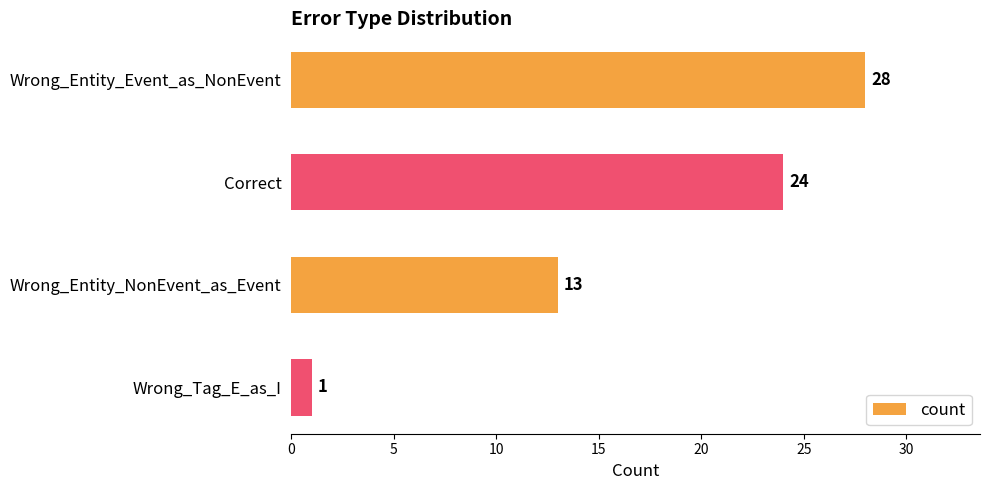

What is the smallest value displayed?

1